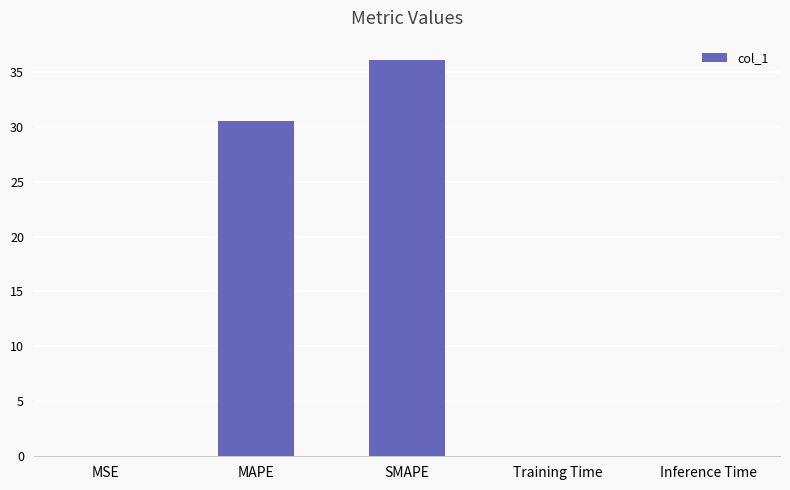

Is it true that the value at Inference Time is 0.0?

True